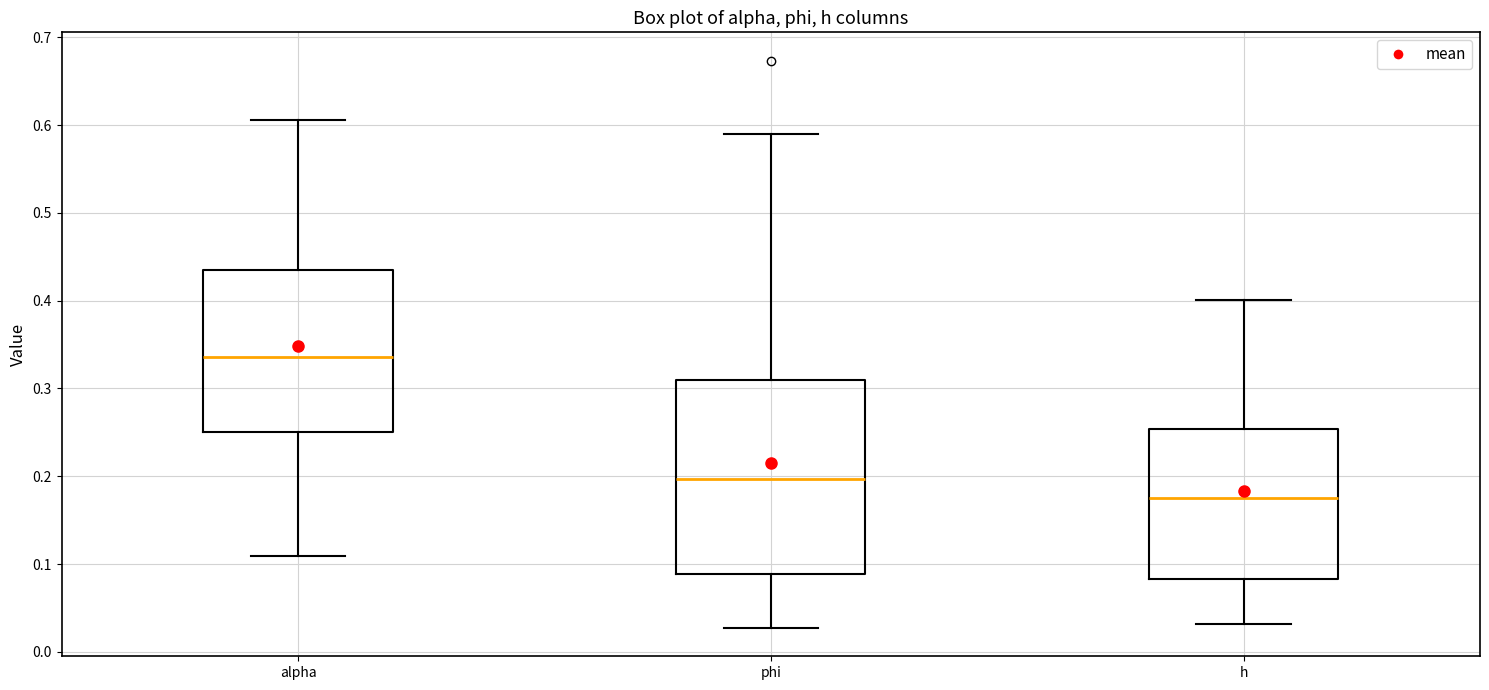

Reading left to right, read every box against the y-axis: the position of its median line, the range the box covers, and the ends of its whiskers. The values are not printed on the chart, so give them approximately, as read against the axis.

alpha: median 0.34, box 0.25 to 0.43, whiskers 0.11 to 0.61
phi: median 0.20, box 0.09 to 0.31, whiskers 0.03 to 0.59
h: median 0.17, box 0.08 to 0.25, whiskers 0.03 to 0.40